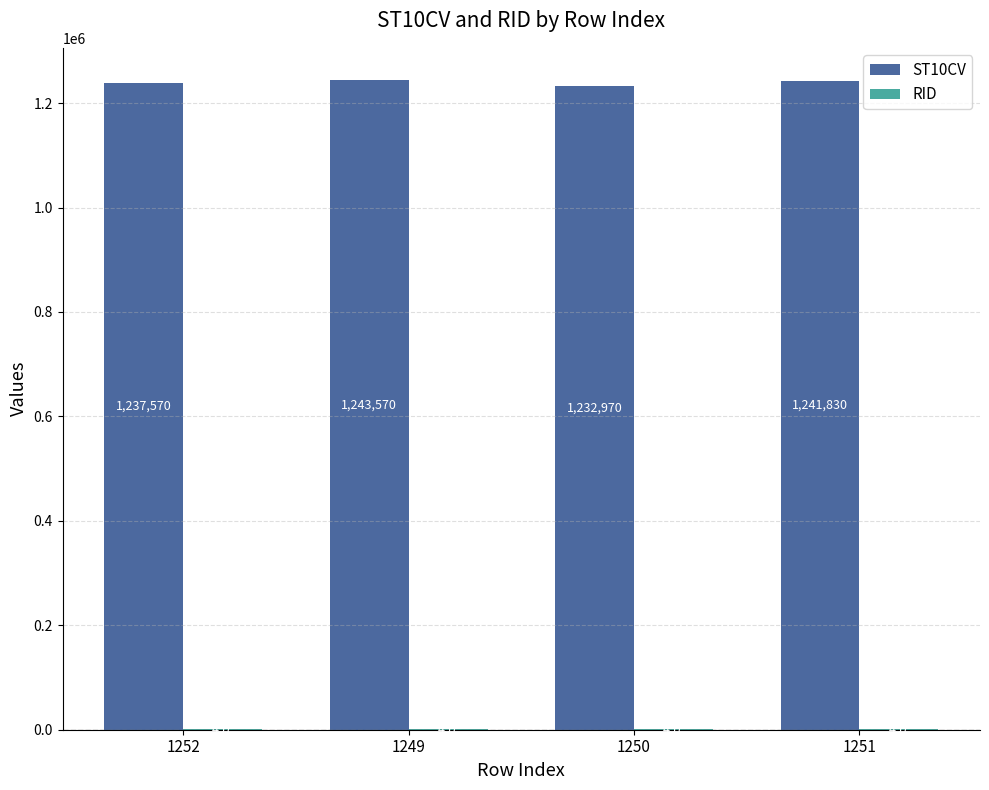

At which category is the sum across all series the highest?

1249